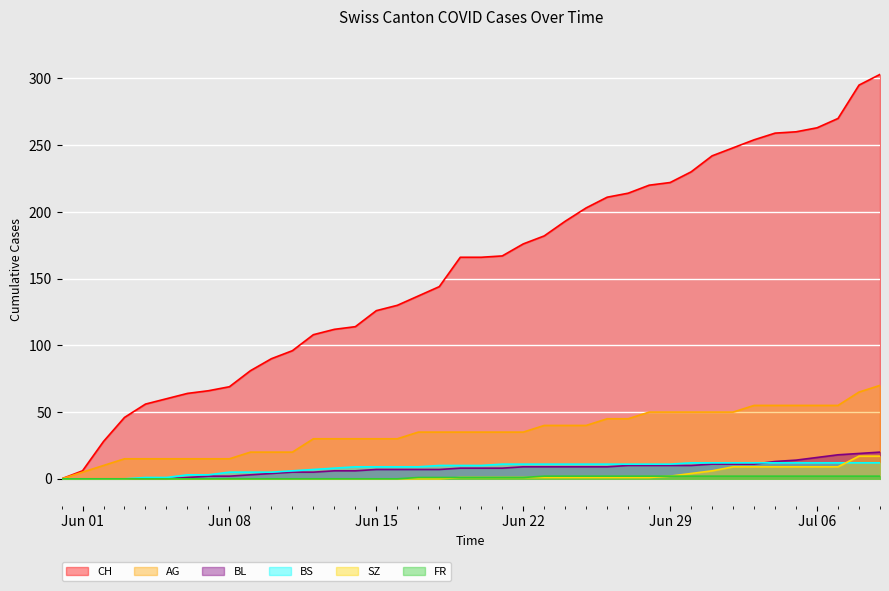

At 2020-06-28, list the series in order from smallest to largest.

SZ, FR, BL, BS, AG, CH